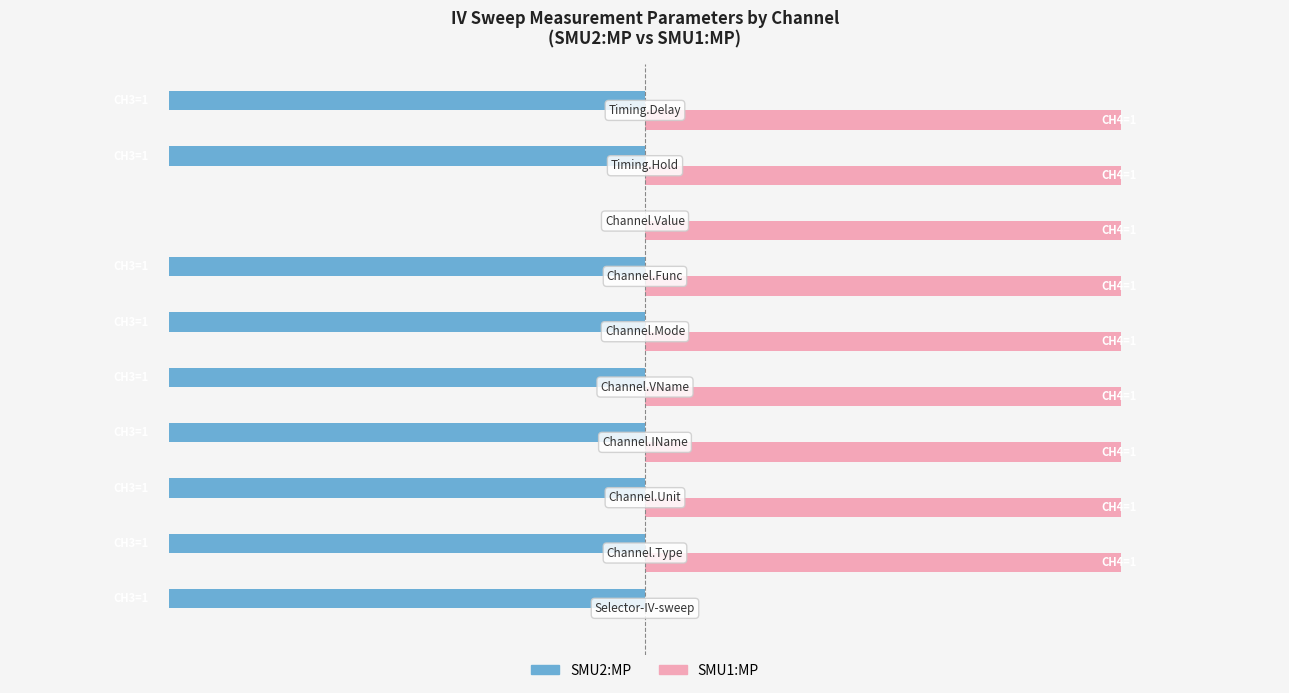

Which series has the widest spread of values?

SMU2:MP